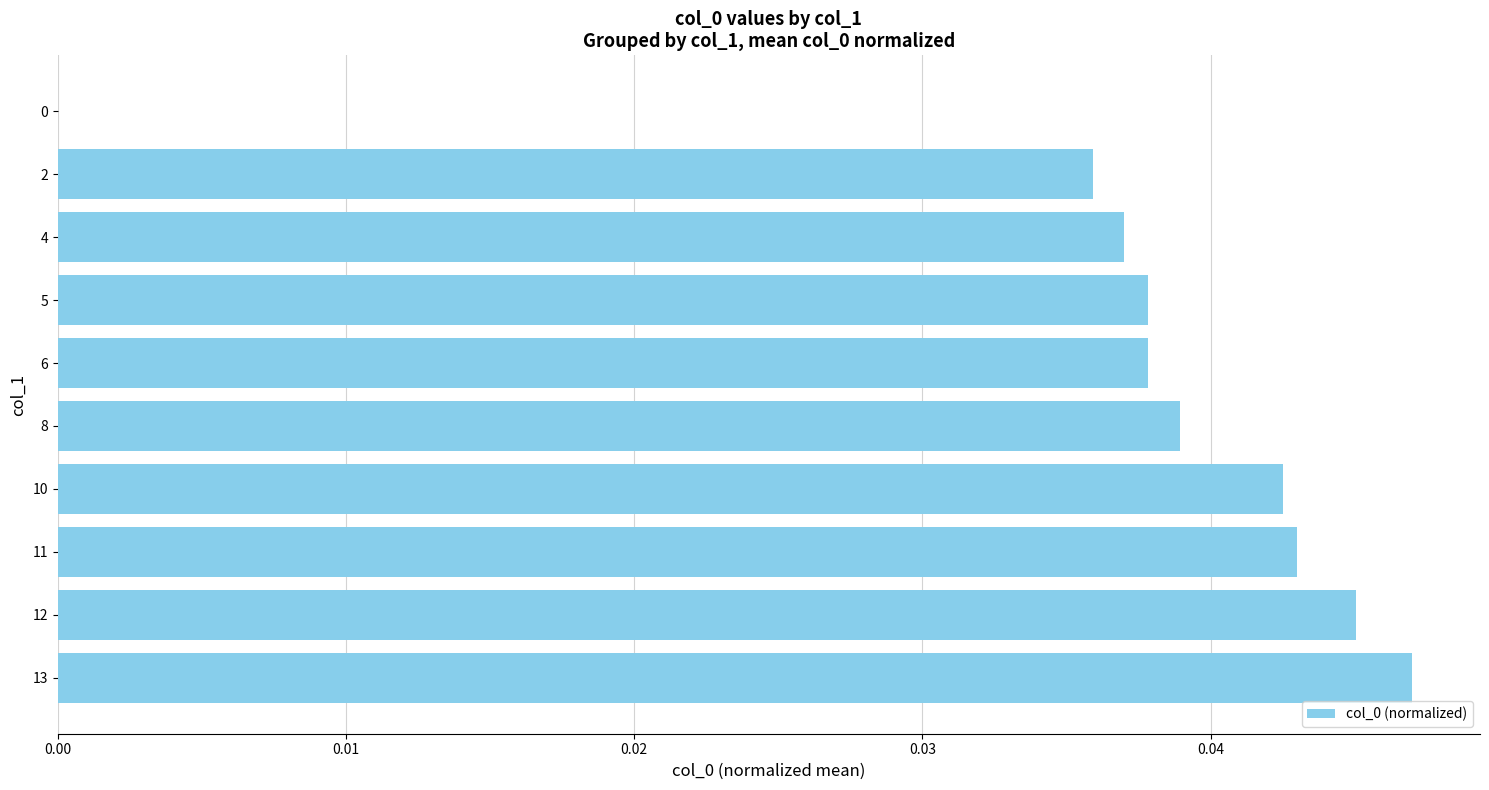

Are the bars grouped side by side (vs. stacked)?

No